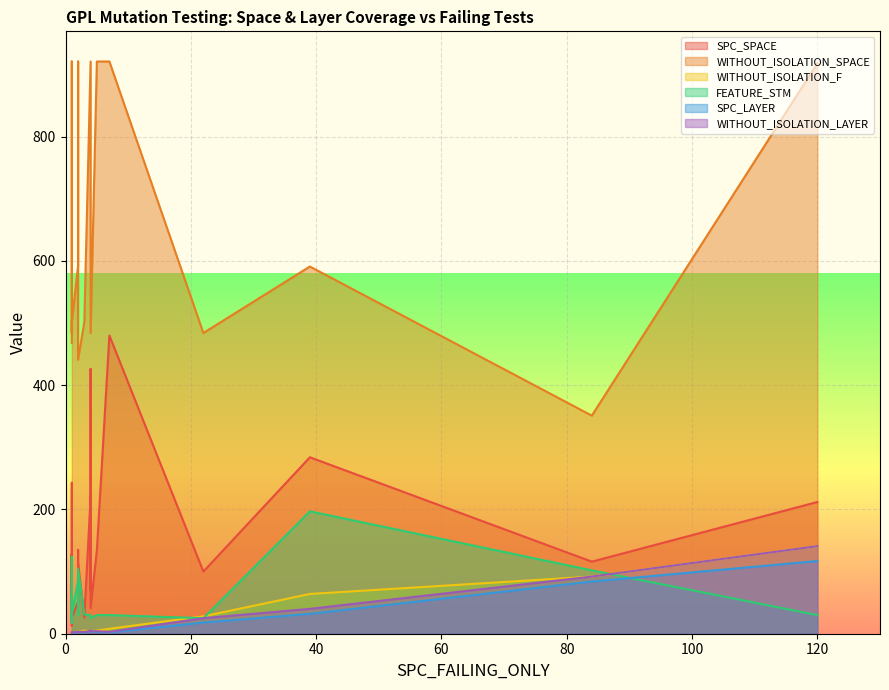

How many lines are shown in the chart?

6